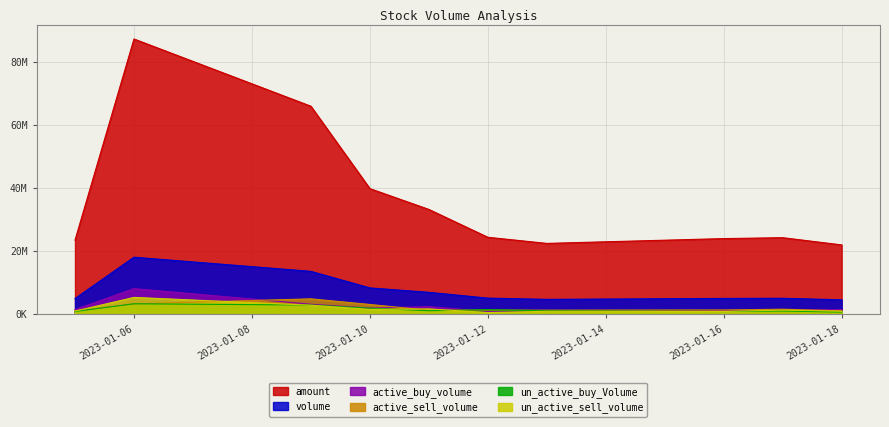

What is the value of the active_buy_volume point at the 9th from the left?

1468300